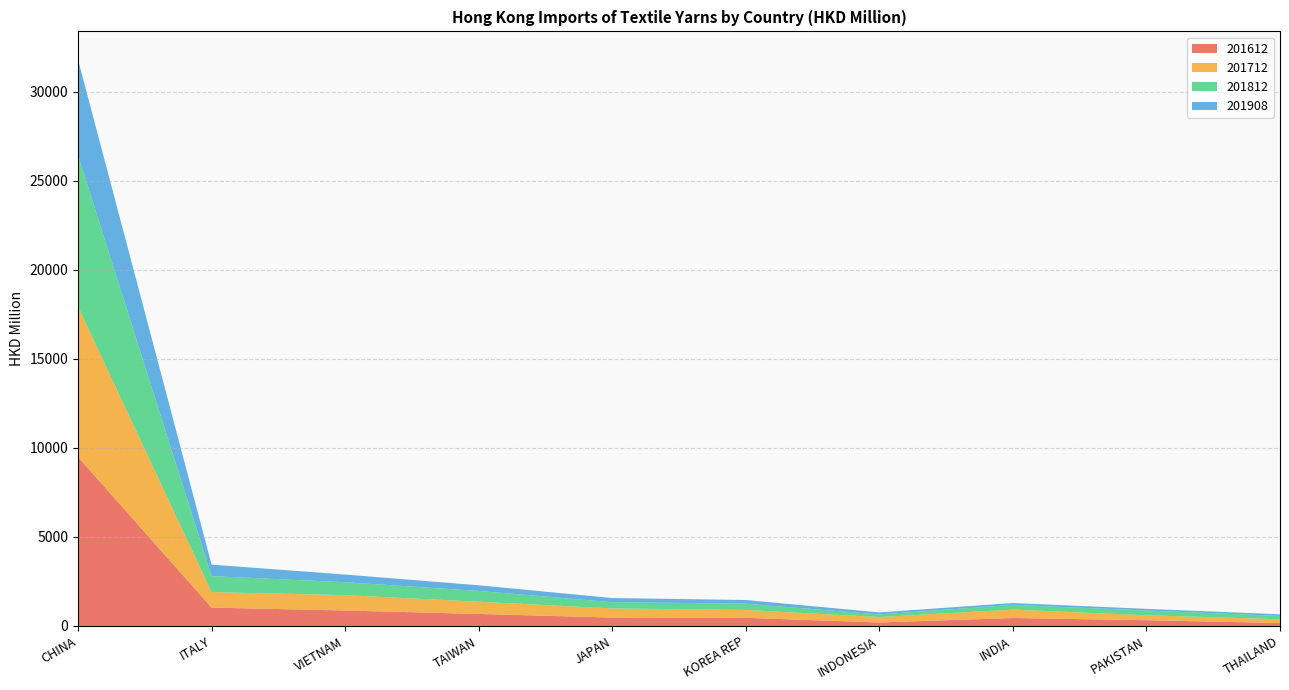

Reading right to left, extract all data points from this chart.

201612: THAILAND=164.4	PAKISTAN=322.5	INDIA=446.0	INDONESIA=196.5	KOREA REP=455.2	JAPAN=471.6	TAIWAN=673.9	VIETNAM=868.8	ITALY=1030.2	CHINA=9485.3
201712: THAILAND=210.9	PAKISTAN=278.9	INDIA=470.4	INDONESIA=303.2	KOREA REP=443.5	JAPAN=513.1	TAIWAN=687.7	VIETNAM=861.5	ITALY=870.9	CHINA=8438.7
201812: THAILAND=188.1	PAKISTAN=267.7	INDIA=266.9	INDONESIA=146.8	KOREA REP=352.9	JAPAN=350.6	TAIWAN=605.1	VIETNAM=725.1	ITALY=898.0	CHINA=8494.7
201908: THAILAND=91.3	PAKISTAN=91.6	INDIA=103.3	INDONESIA=114.4	KOREA REP=205.6	JAPAN=231.4	TAIWAN=317.0	VIETNAM=430.9	ITALY=643.5	CHINA=5372.3